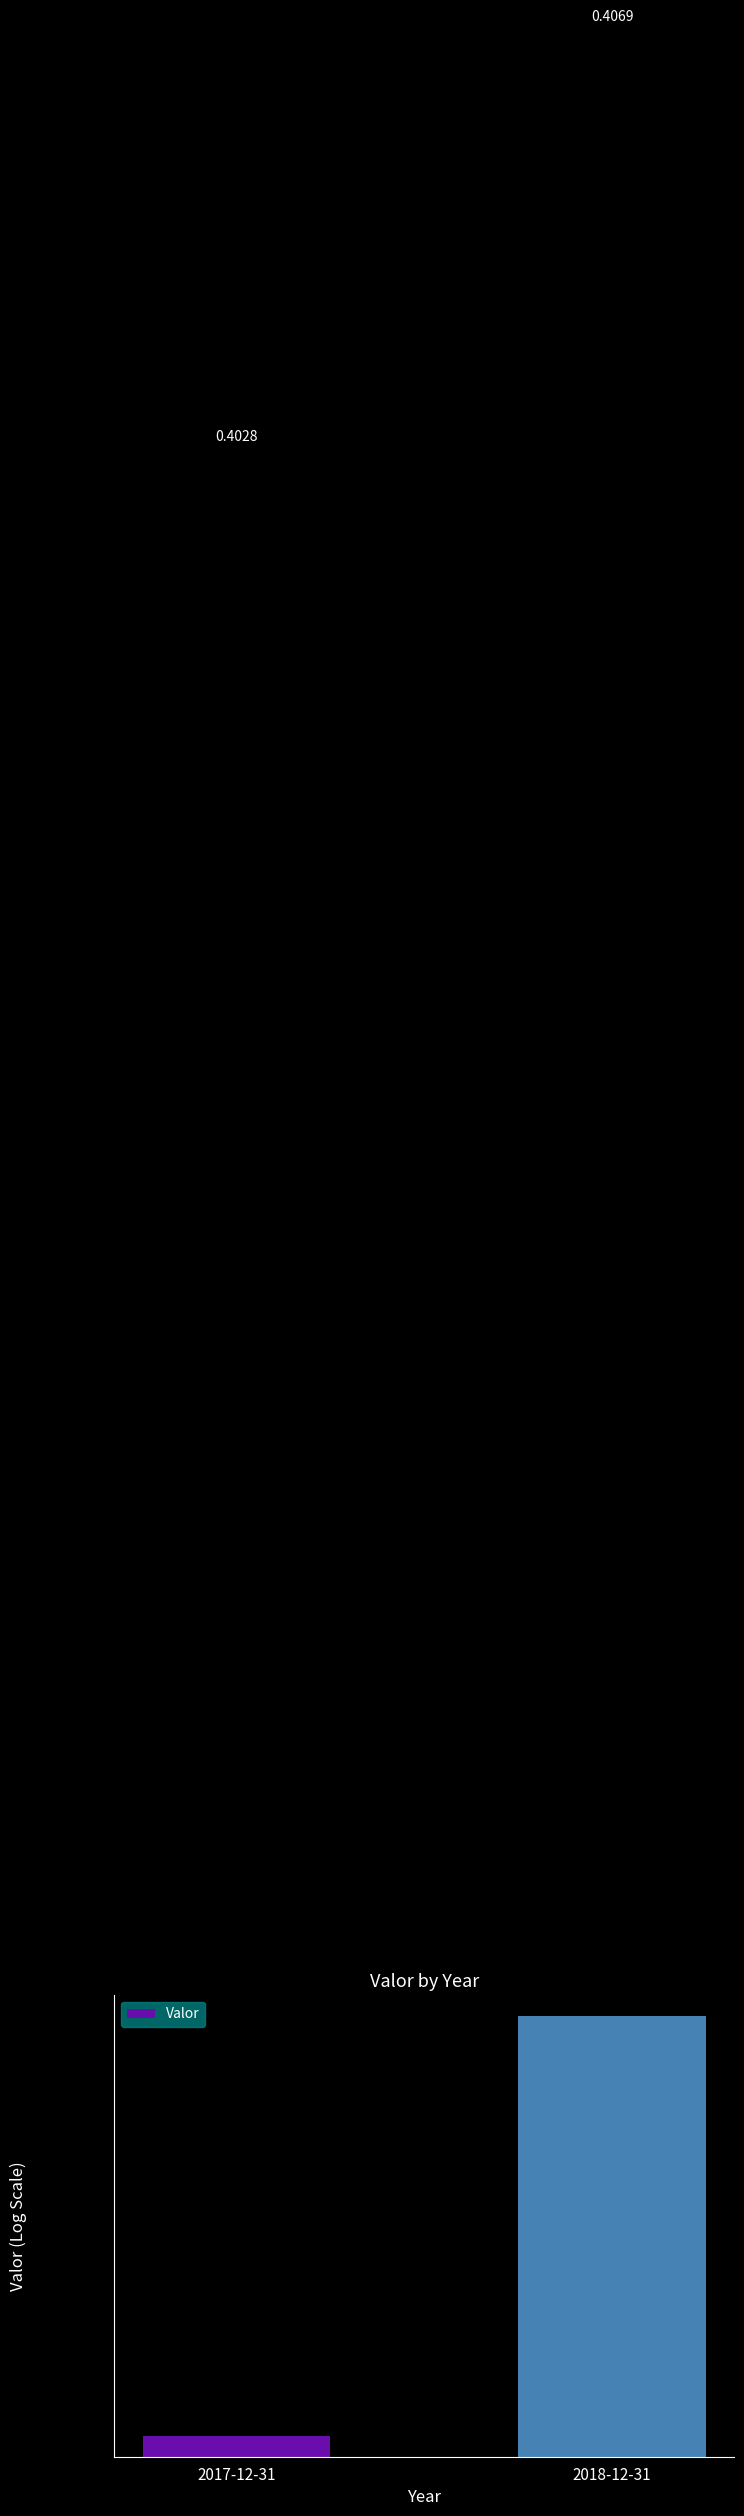

How many series are shown in this chart?

1